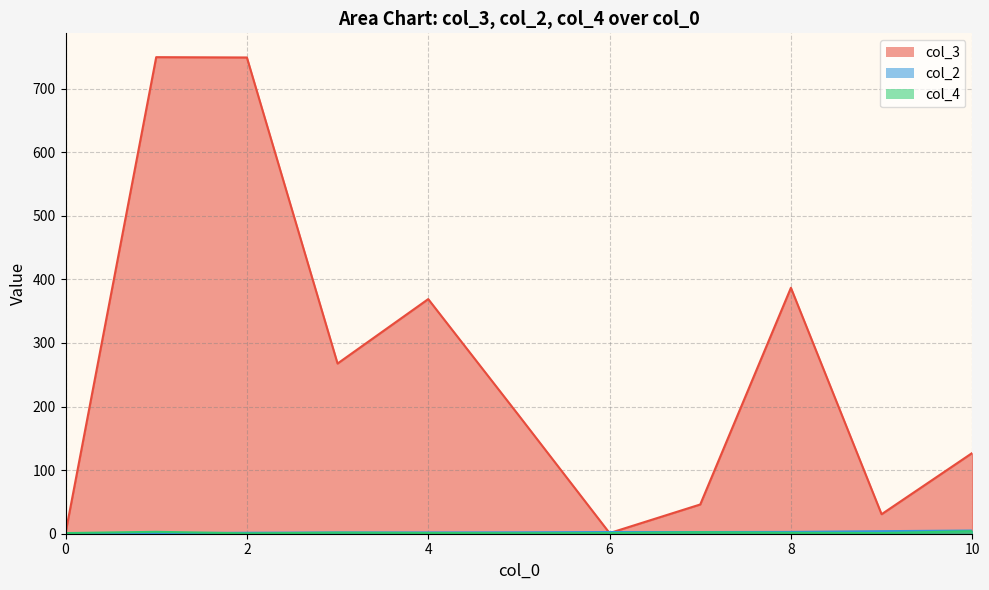

Which series ends up on top after the final intersection of col_3 and col_2?

col_3